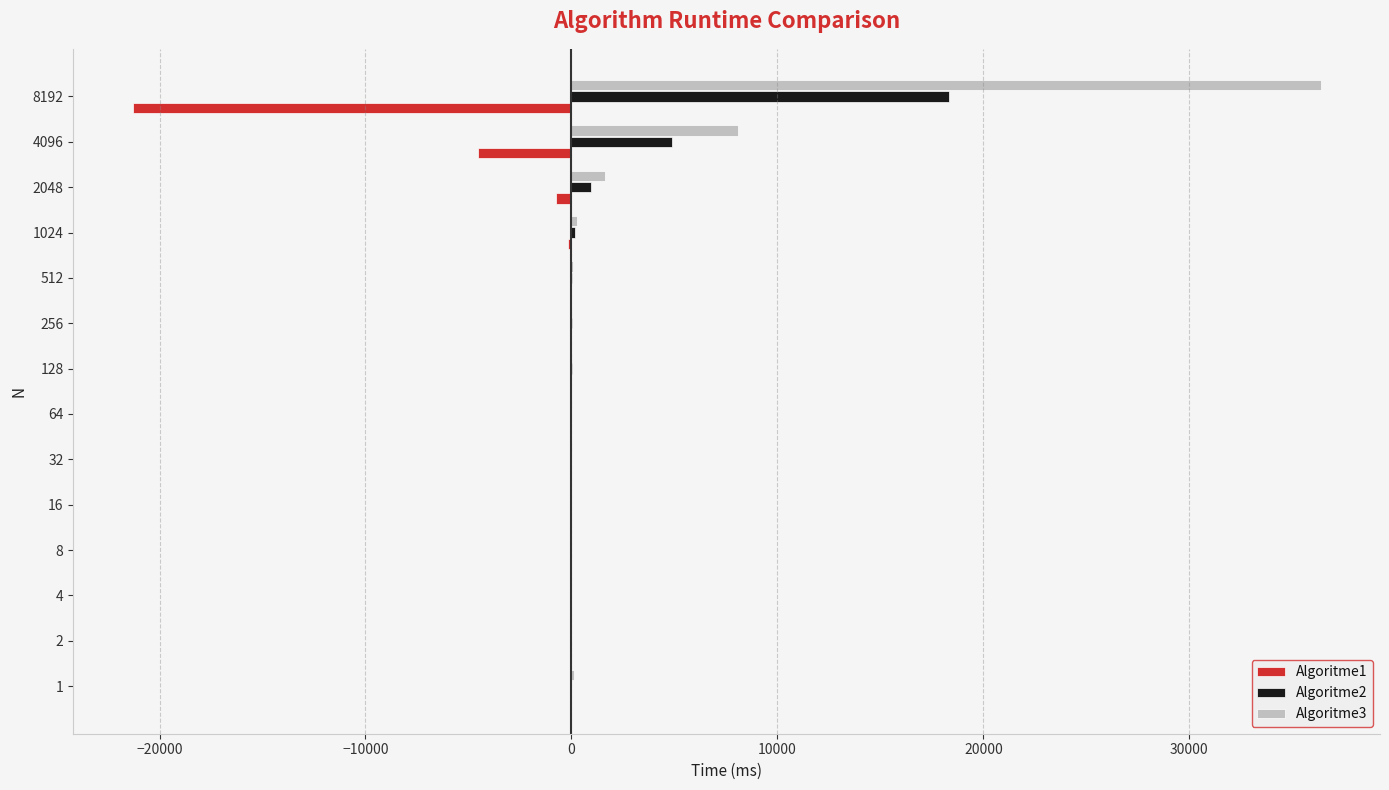

Which category has the highest value across all series?

8192